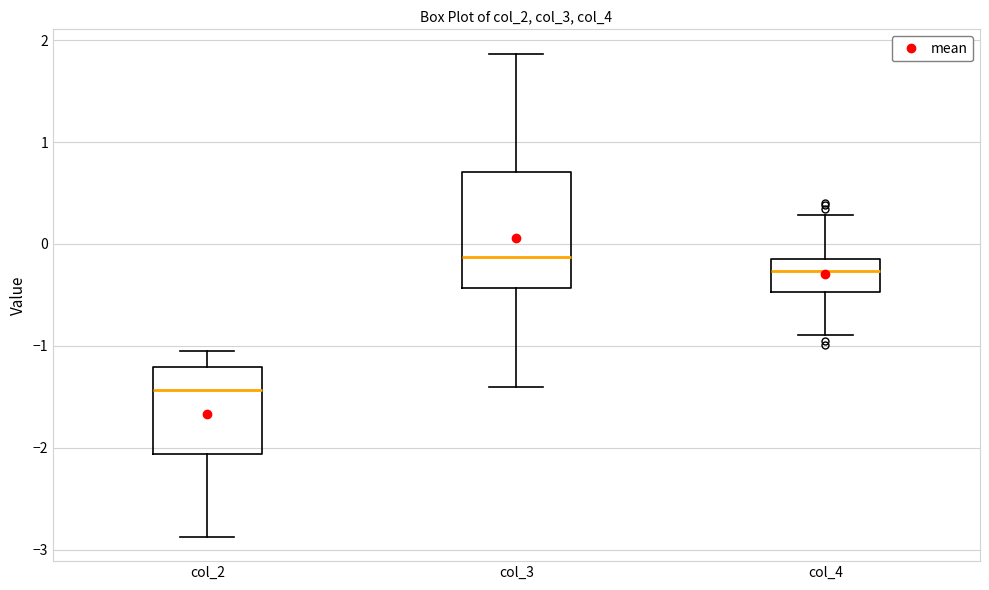

Which box is the tallest, from its lower edge to its upper edge?

col_3